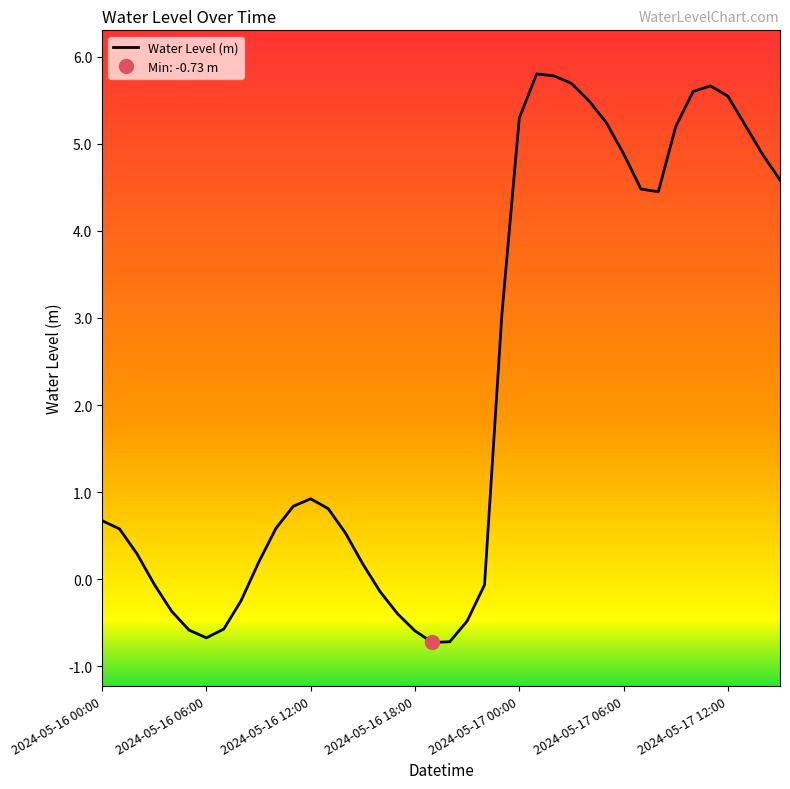

How many lines are shown in the chart?

1